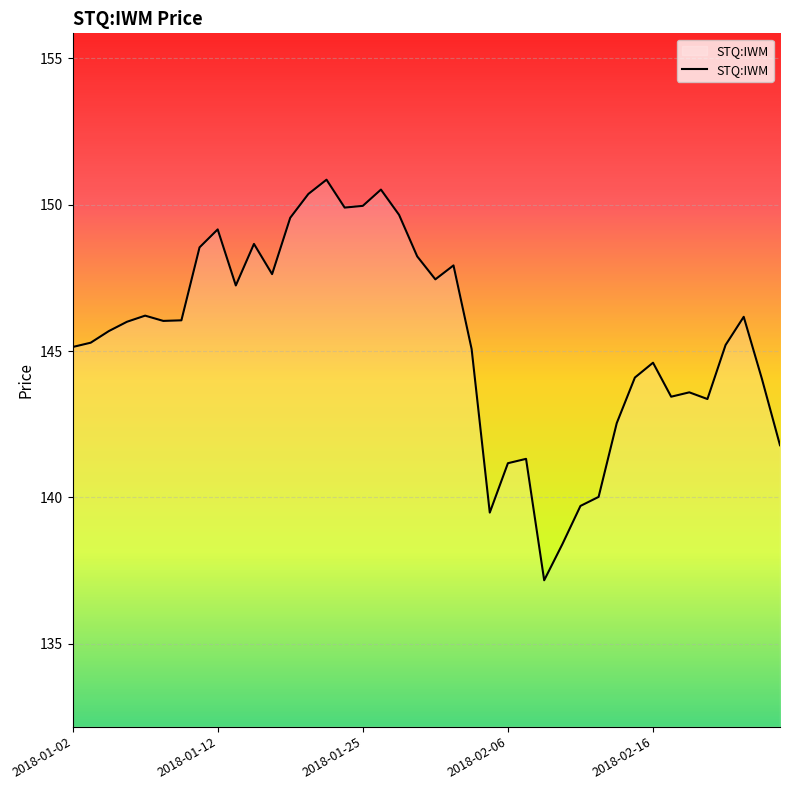

What is the maximum value shown in the chart?

150.9